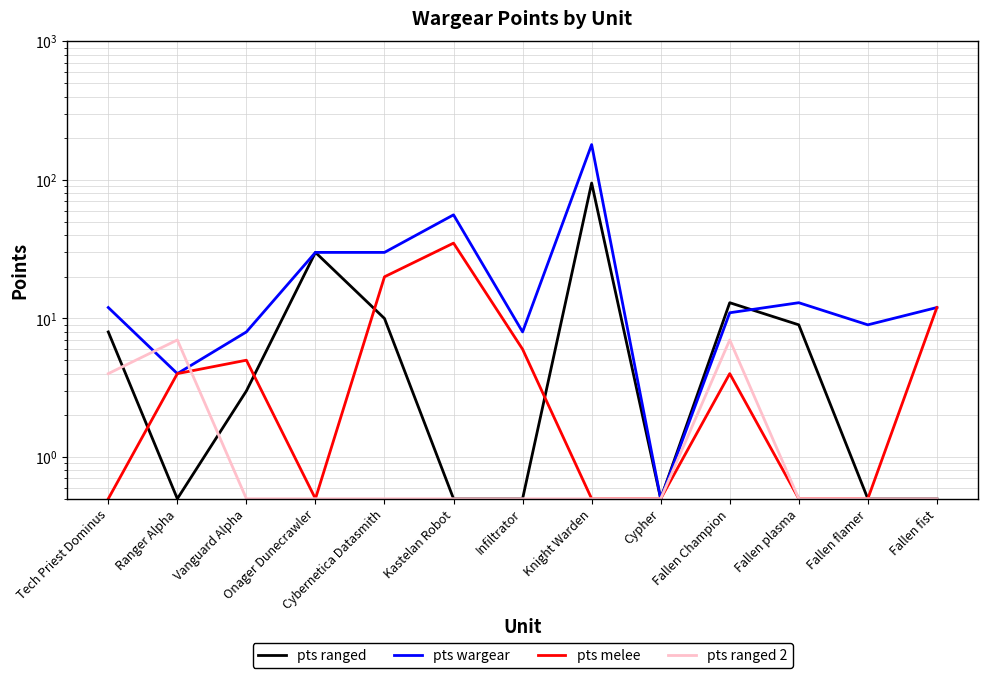

Where is pts ranged nearest to the value 47?

Onager Dunecrawler